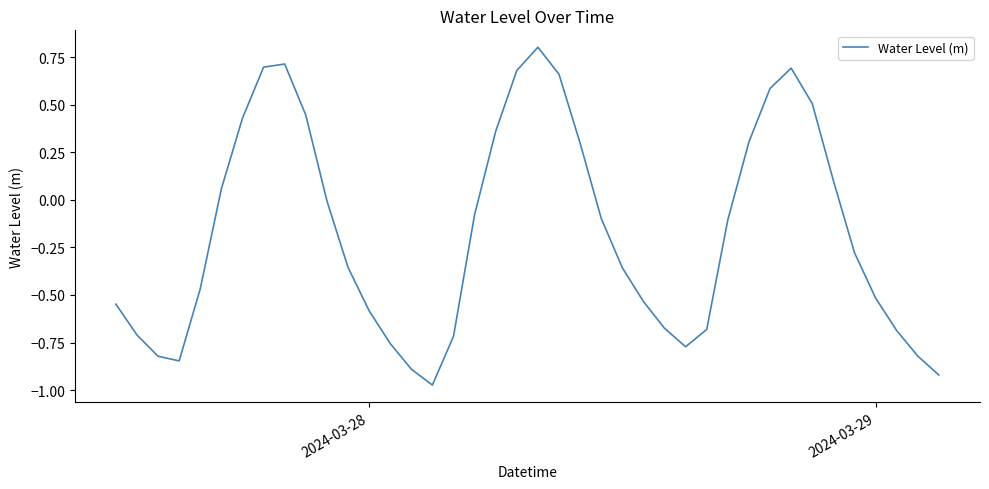

What is the greatest value displayed?

0.8